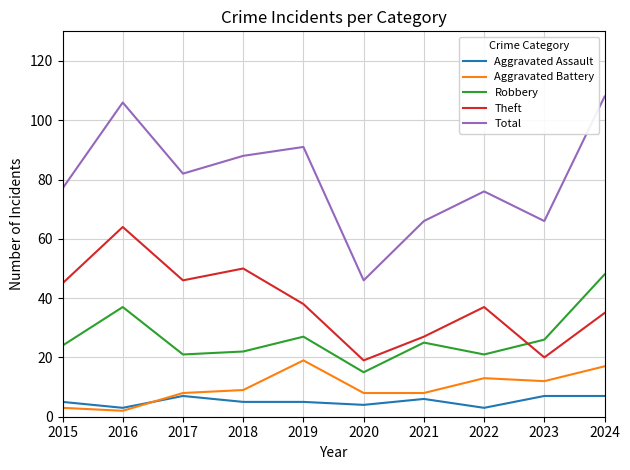

List the series in order of their peak value, highest first.

Total, Theft, Robbery, Aggravated Battery, Aggravated Assault